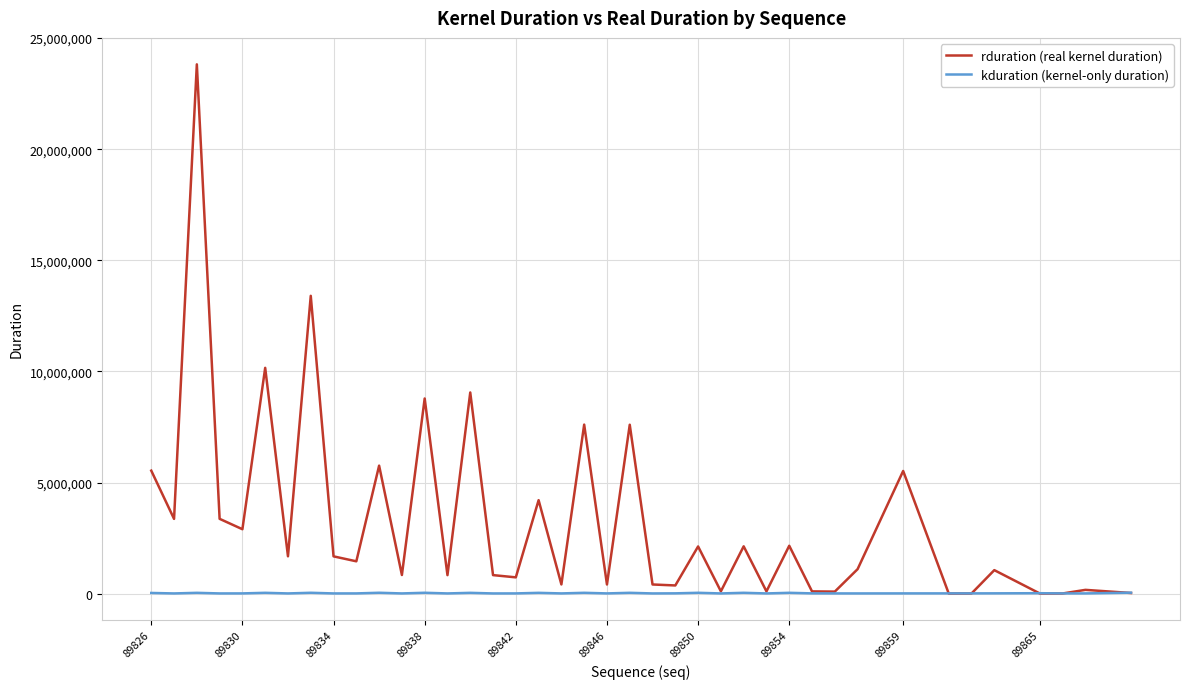

Which series has the largest range (max minus min)?

rduration (real kernel duration)